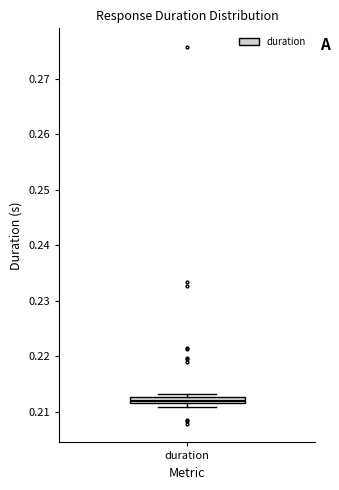

Where is the upper edge of the box for duration on the y-axis? The values are not printed on the chart, so give them approximately, as read against the axis.

0.213